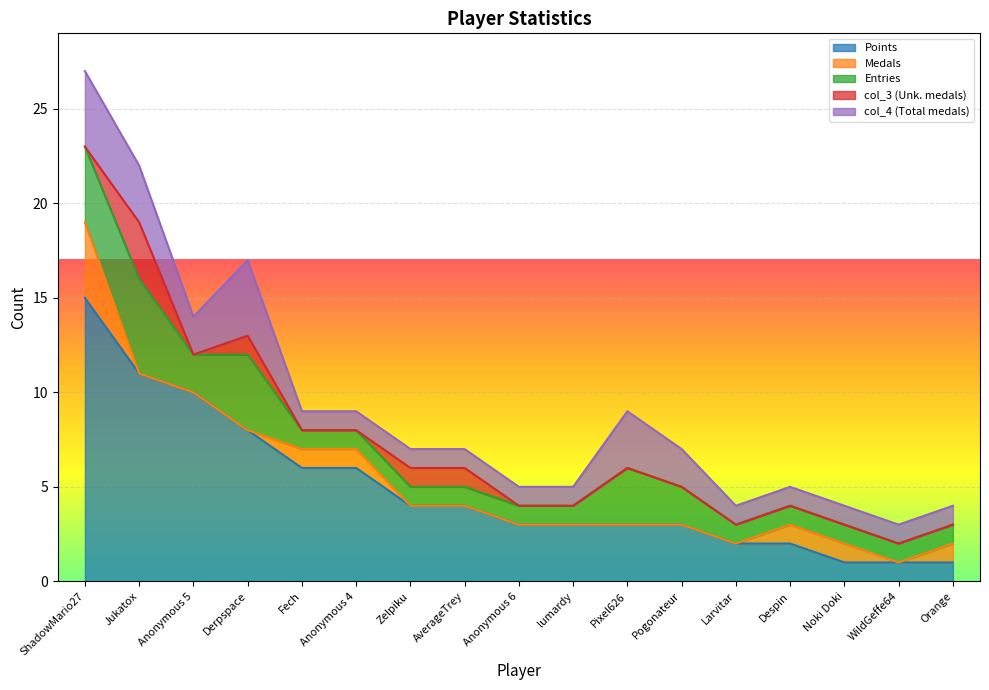

Reading left to right, list all the values displayed in this chart.

Points: ShadowMario27=15	Jukatox=11	Anonymous 5=10	Derpspace=8	Fech=6	Anonymous 4=6	Zelpiku=4	AverageTrey=4	Anonymous 6=3	lumardy=3	Pixel626=3	Pogonateur=3	Larvitar=2	Despin=2	Noki Doki=1	WildGeffe64=1	Orange=1
Medals: ShadowMario27=4	Jukatox=0	Anonymous 5=0	Derpspace=0	Fech=1	Anonymous 4=1	Zelpiku=0	AverageTrey=0	Anonymous 6=0	lumardy=0	Pixel626=0	Pogonateur=0	Larvitar=0	Despin=1	Noki Doki=1	WildGeffe64=0	Orange=1
Entries: ShadowMario27=4	Jukatox=5	Anonymous 5=2	Derpspace=4	Fech=1	Anonymous 4=1	Zelpiku=1	AverageTrey=1	Anonymous 6=1	lumardy=1	Pixel626=3	Pogonateur=2	Larvitar=1	Despin=1	Noki Doki=1	WildGeffe64=1	Orange=1
col_3: ShadowMario27=0	Jukatox=3	Anonymous 5=0	Derpspace=1	Fech=0	Anonymous 4=0	Zelpiku=1	AverageTrey=1	Anonymous 6=0	lumardy=0	Pixel626=0	Pogonateur=0	Larvitar=0	Despin=0	Noki Doki=0	WildGeffe64=0	Orange=0
col_4: ShadowMario27=4	Jukatox=3	Anonymous 5=2	Derpspace=4	Fech=1	Anonymous 4=1	Zelpiku=1	AverageTrey=1	Anonymous 6=1	lumardy=1	Pixel626=3	Pogonateur=2	Larvitar=1	Despin=1	Noki Doki=1	WildGeffe64=1	Orange=1